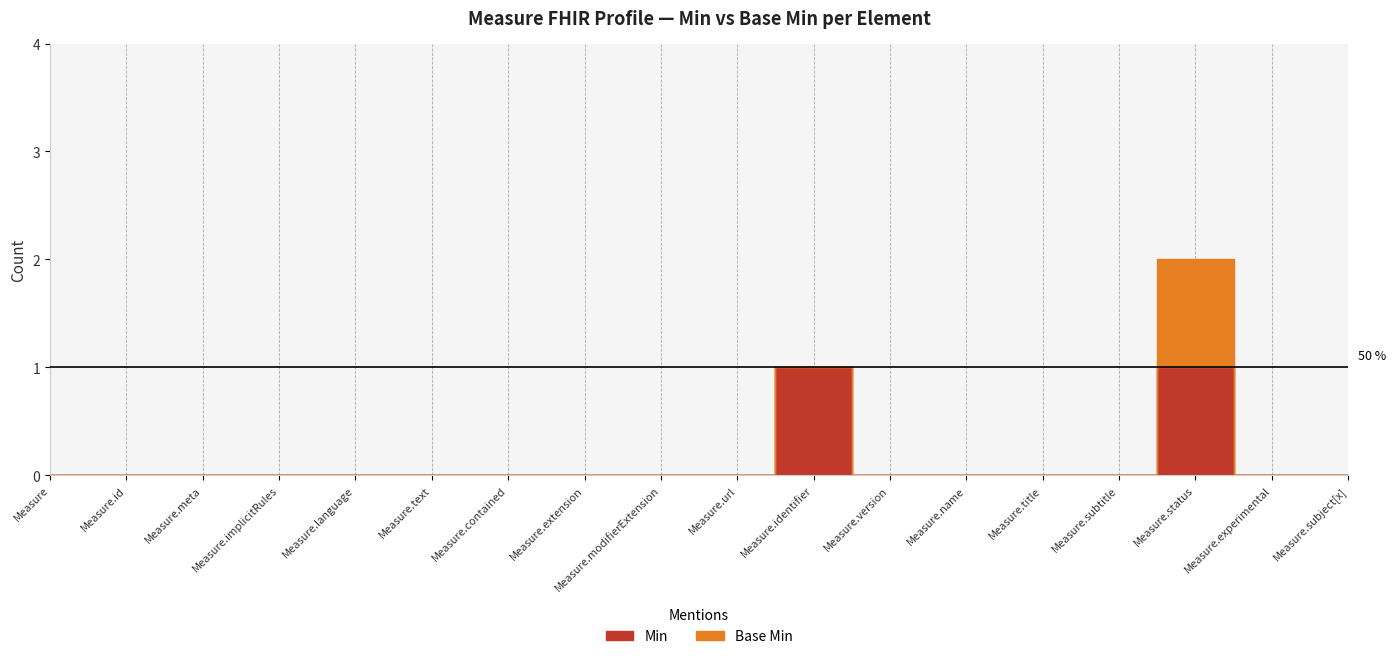

Which label corresponds to the smallest value in the chart?

Measure